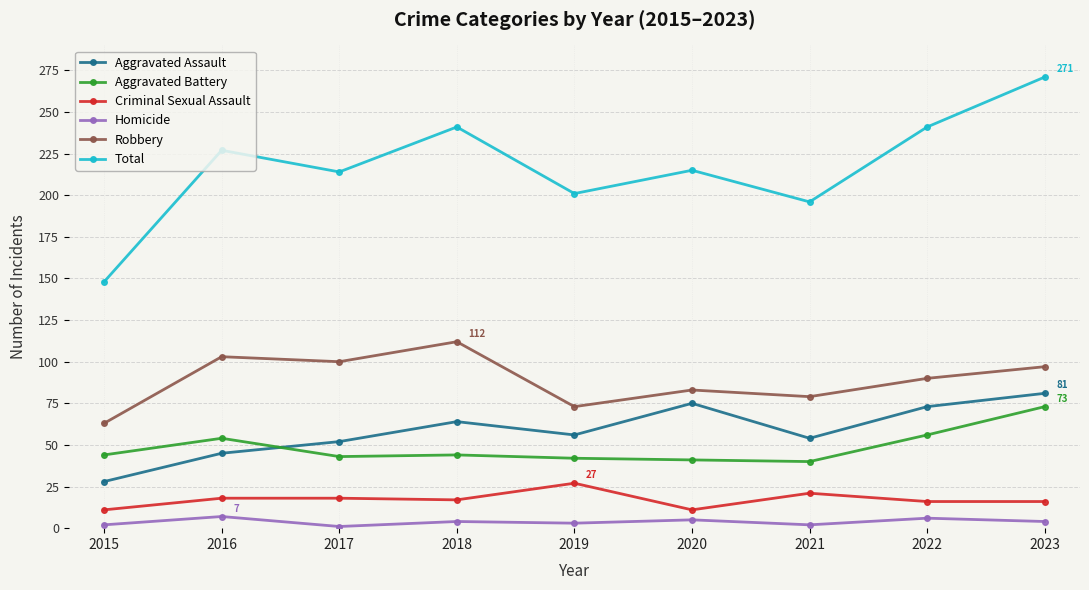

True or false: Aggravated Battery and Robbery cross at least once.

False